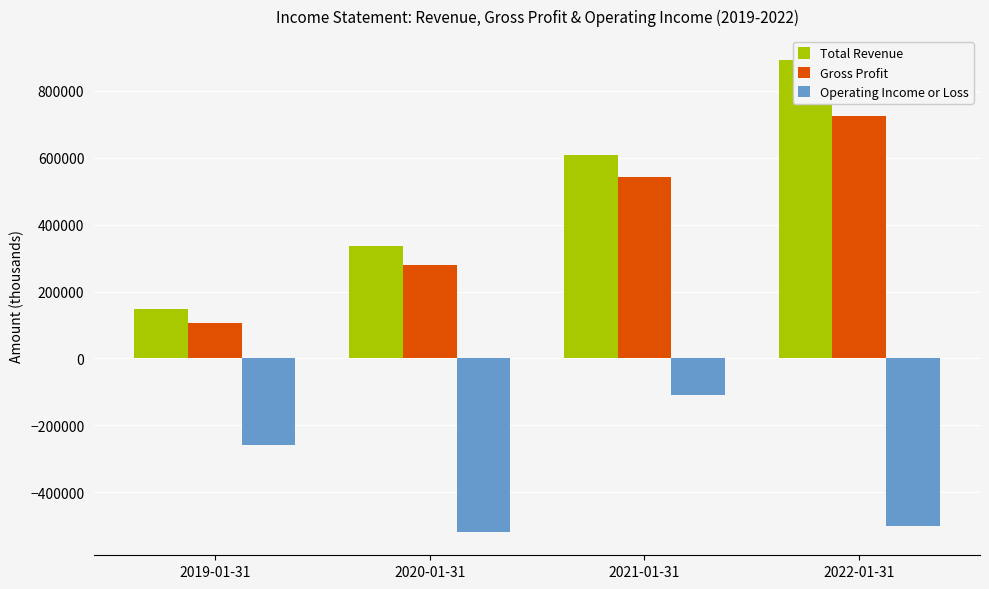

What is the difference between the Operating Income or Loss values at 2021-01-31 and 2019-01-31?

146900